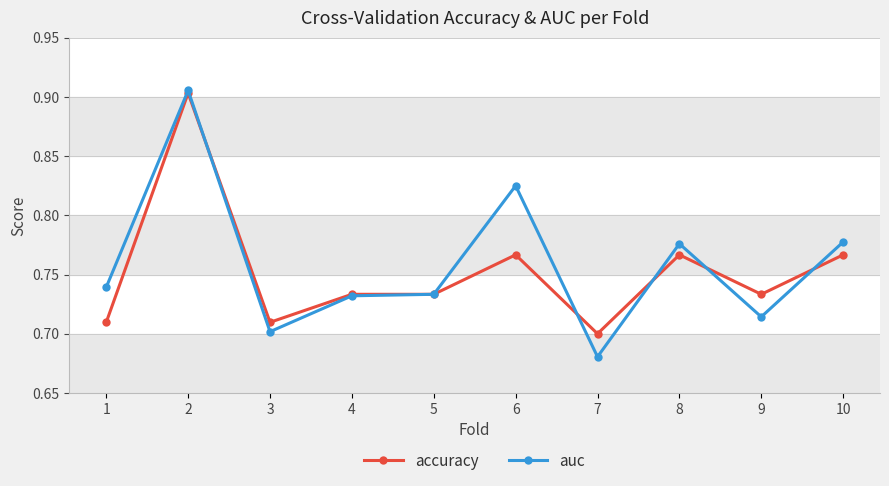

Which category has the lowest value across all series?

7